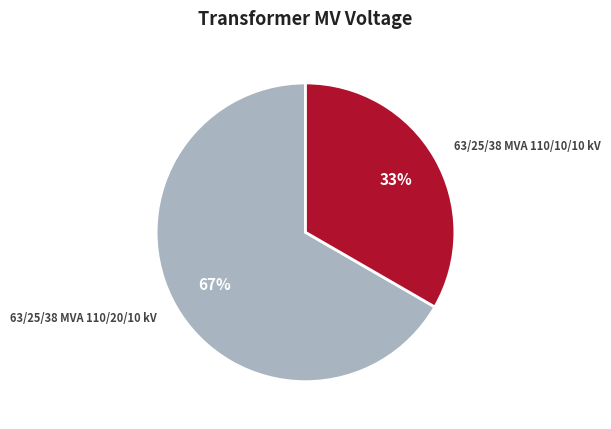

Do 63/25/38 MVA 110/20/10 kV and 63/25/38 MVA 110/10/10 kV together represent more than half of the pie?

Yes